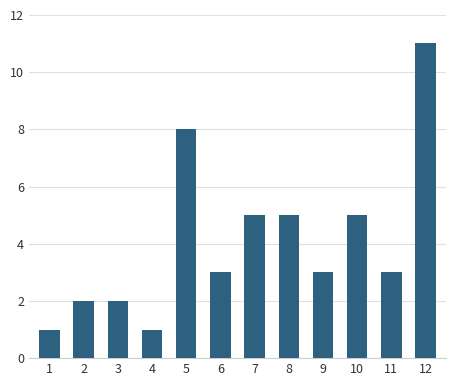

The value at 12 is 11. True or false?

True